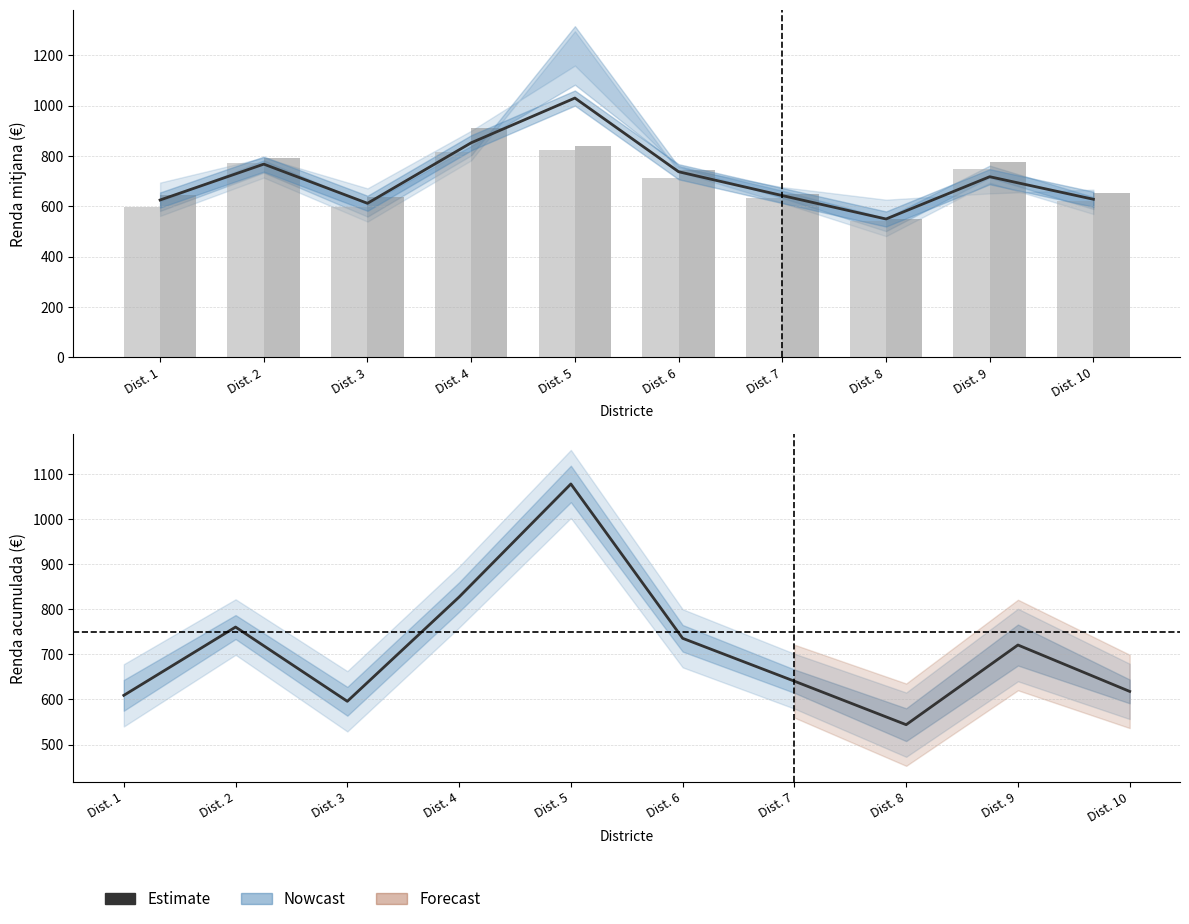

Where is 4rt Trimestre nearest to the value 729?

Dist. 6